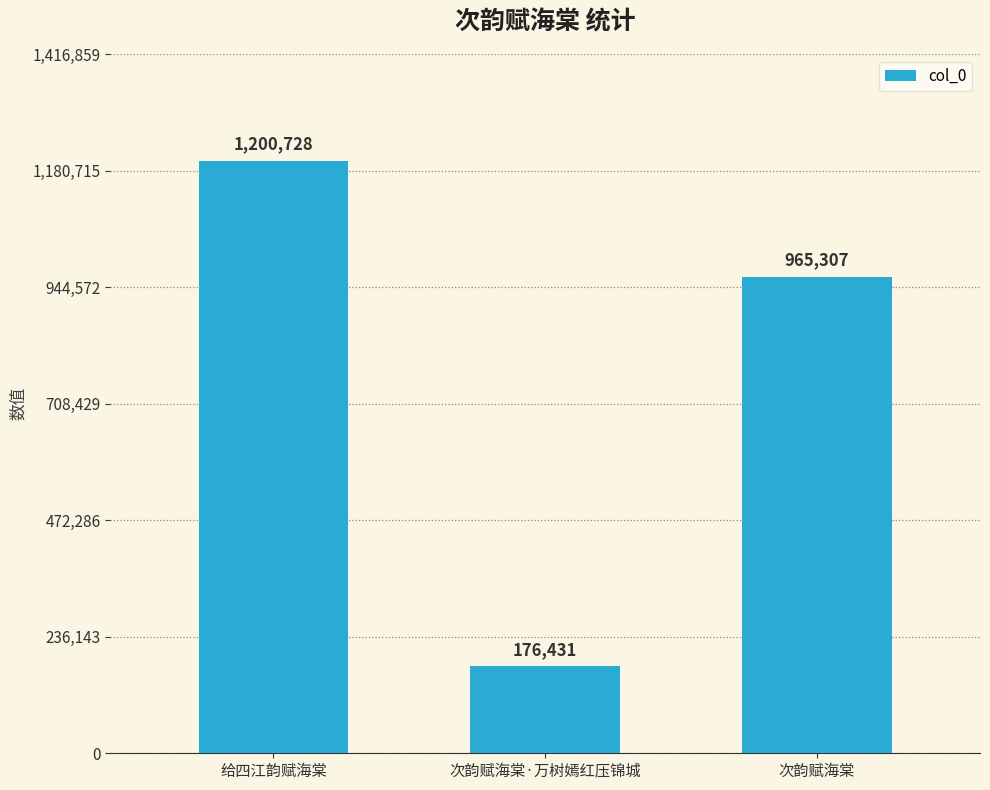

Reading left to right, extract all data points from this chart.

给四江韵赋海棠=1200728	次韵赋海棠·万树嫣红压锦城=176431	次韵赋海棠=965307